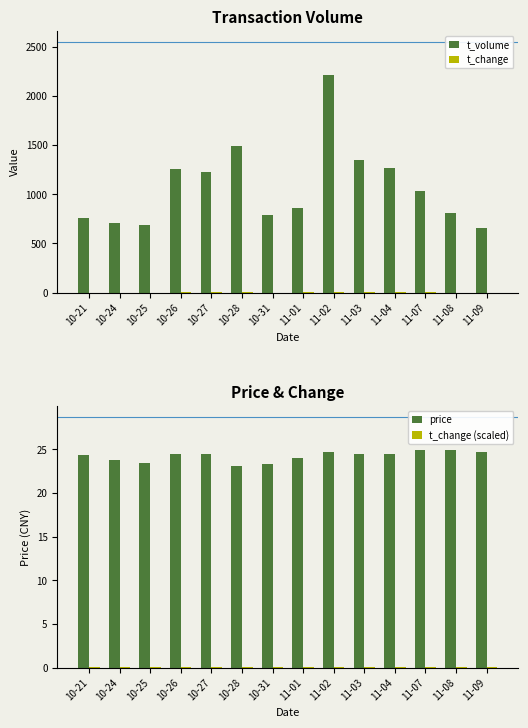

Which series has the largest total across all categories?

t_volume